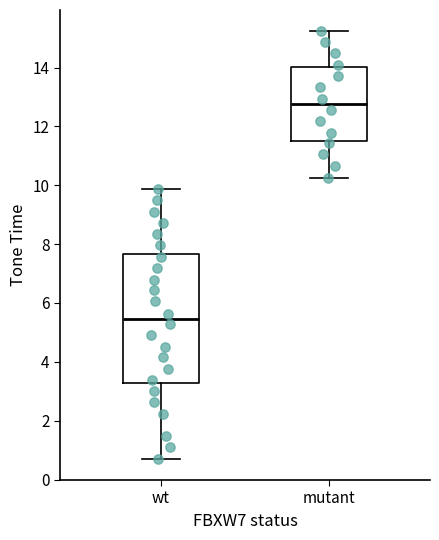

Comparing the boxes themselves (not the whiskers), which one is the tallest?

wt